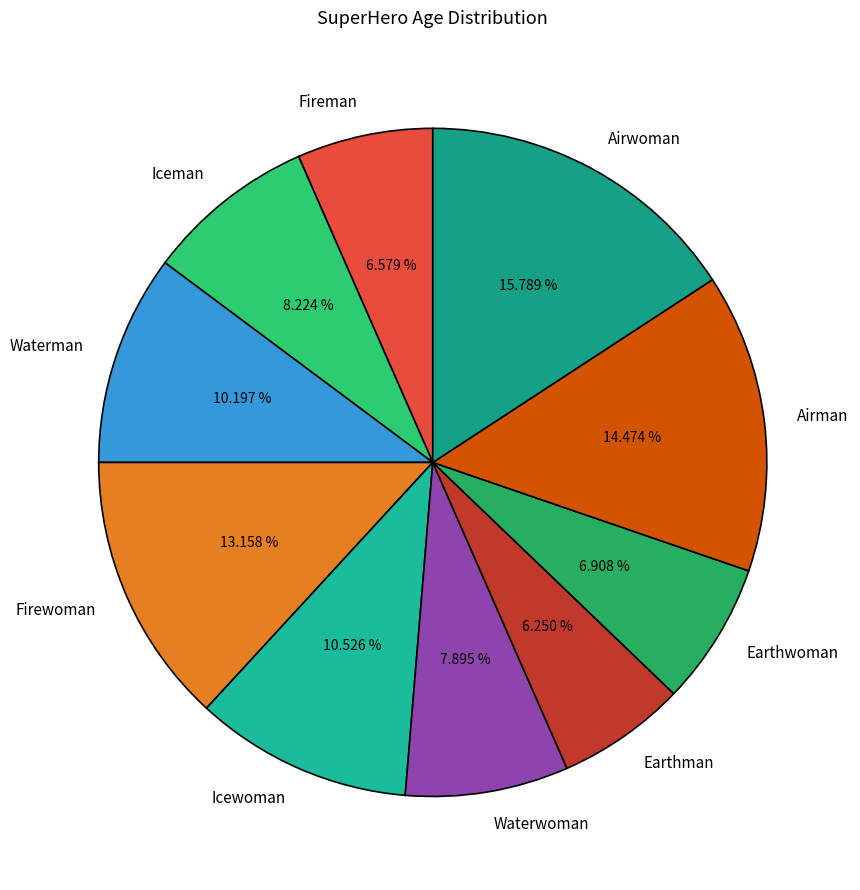

To the nearest percent, what is the combined percentage of Firewoman and Waterwoman?

21%